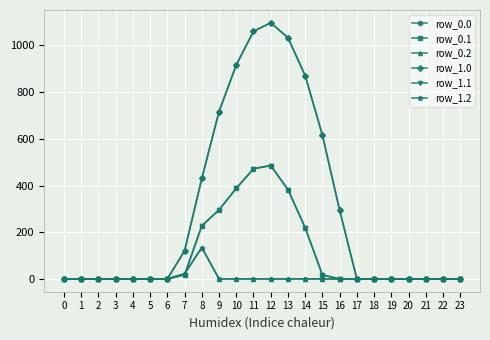

Rank the categories by row_1.0 value from lowest to highest.

0, 1, 2, 3, 4, 5, 6, 17, 18, 19, 20, 21, 22, 23, 7, 16, 8, 15, 9, 14, 10, 13, 11, 12